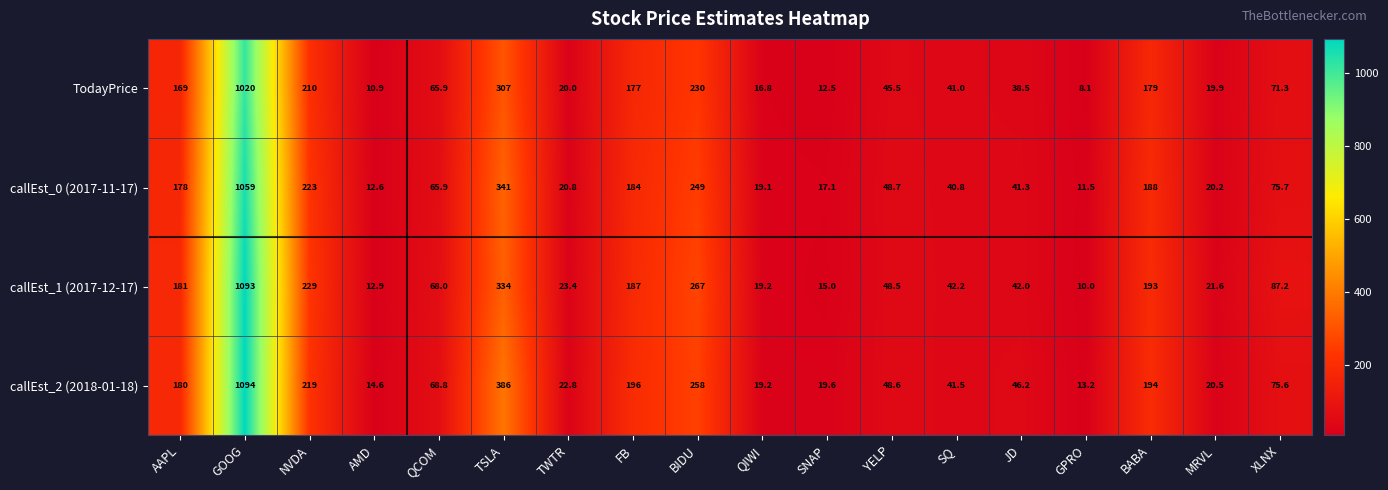

What is the difference between the maximum and minimum values in the callEst_1 (2017-12-17) series?

1083.0